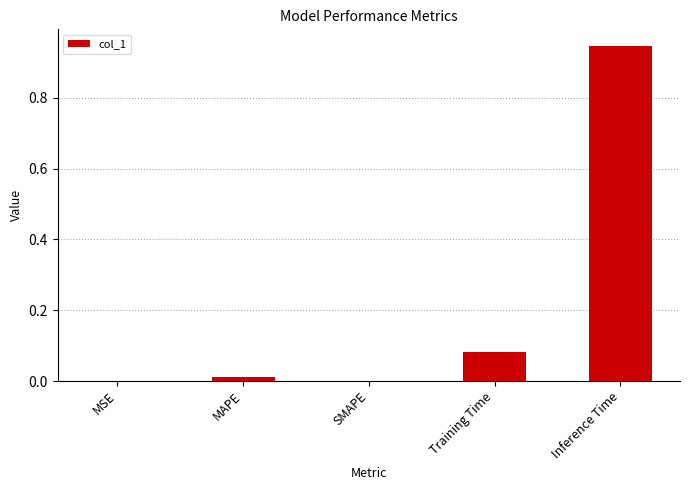

The chart shows a value of 0.0 at SMAPE. True or false?

True